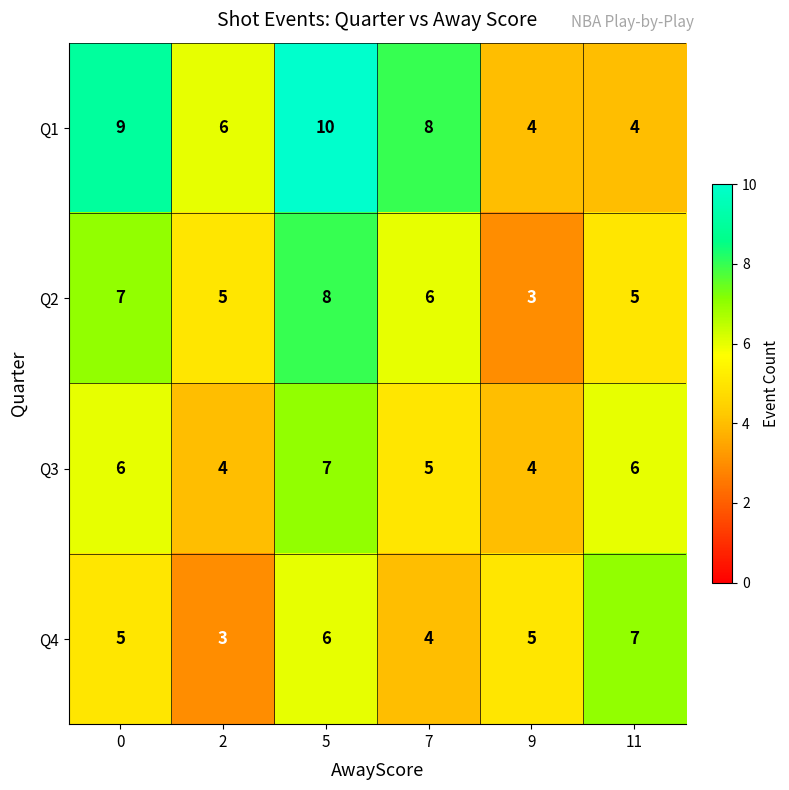

Reading right to left, extract all data points from this chart.

Q1: 4	4	8	10	6	9
Q2: 5	3	6	8	5	7
Q3: 6	4	5	7	4	6
Q4: 7	5	4	6	3	5